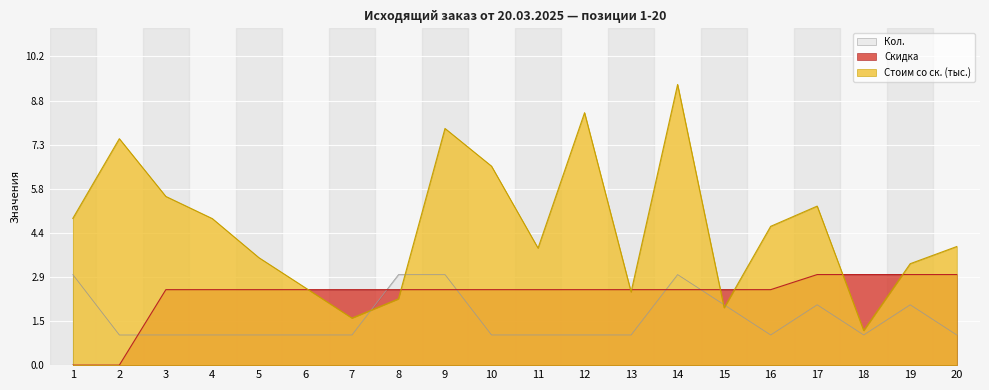

What is the approximate value of Скидка at 19?

3.0